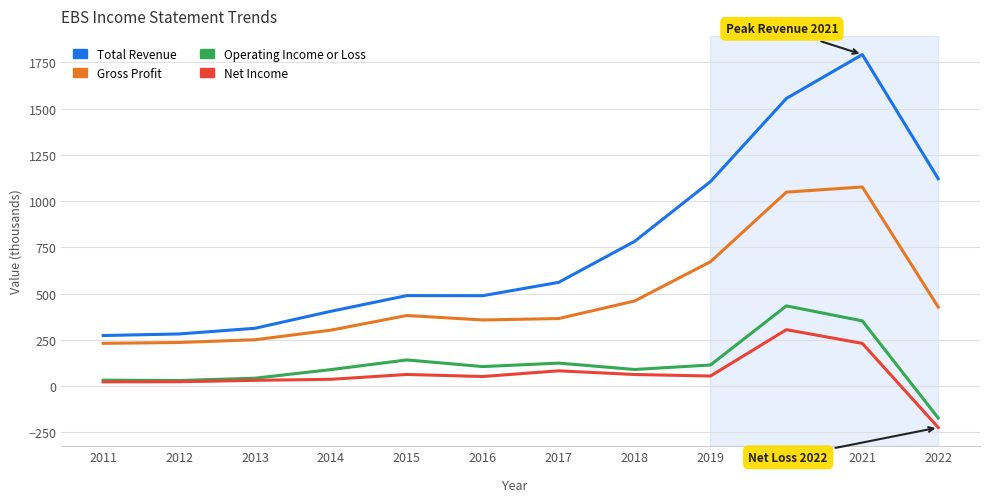

The value of Gross Profit at 2011 is 231.2. True or false?

True